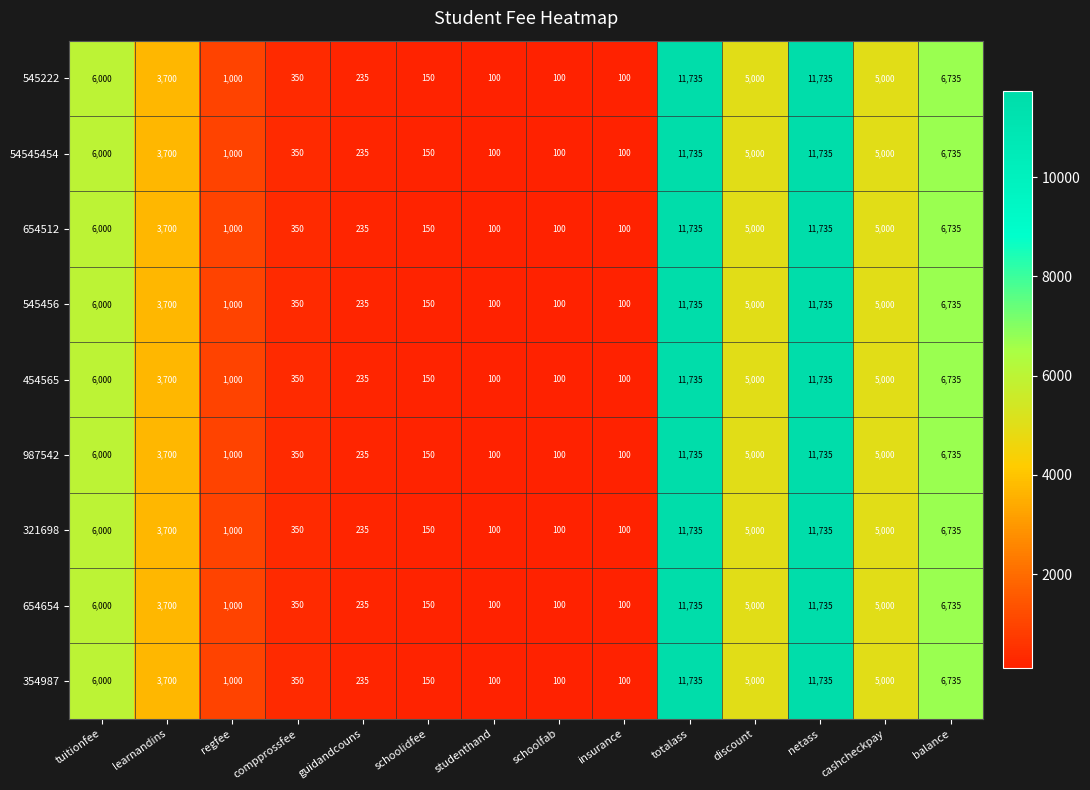

What is the greatest value displayed?

11735